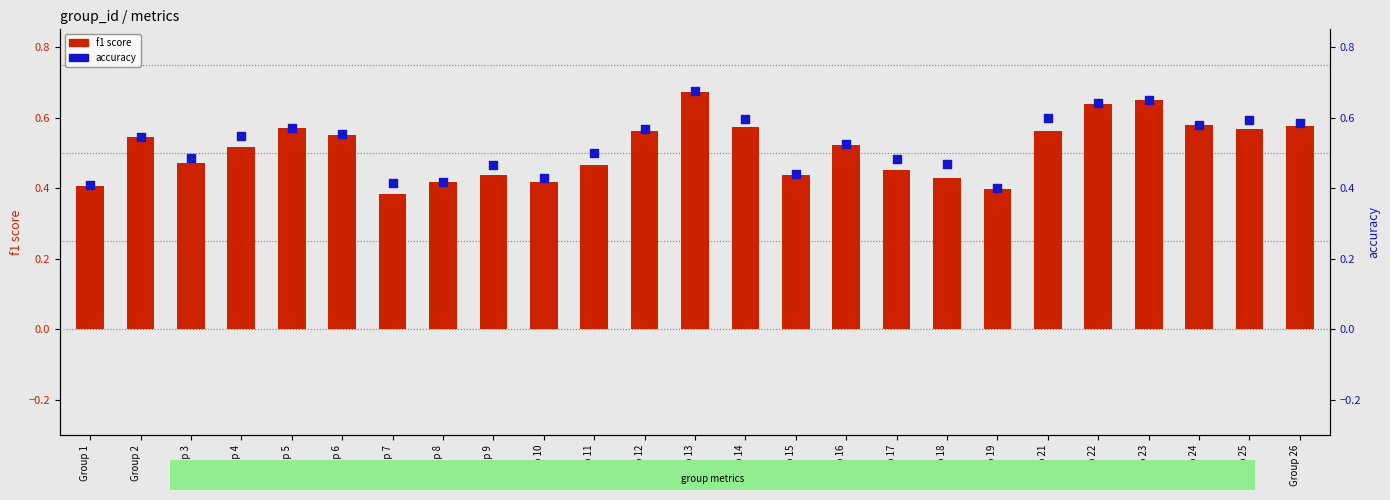

Is the value of accuracy at Group 19 greater than the value of f1 score at Group 2?

No